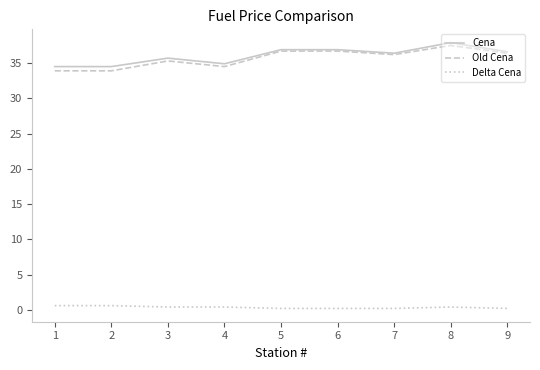

Reading left to right, transcribe all the data shown in this chart.

Cena: 34.5	34.5	35.7	34.9	36.9	36.9	36.4	37.9	36.6
Old Cena: 33.9	33.9	35.3	34.5	36.7	36.7	36.2	37.5	36.4
Delta Cena: 0.6	0.6	0.4	0.4	0.2	0.2	0.2	0.4	0.2